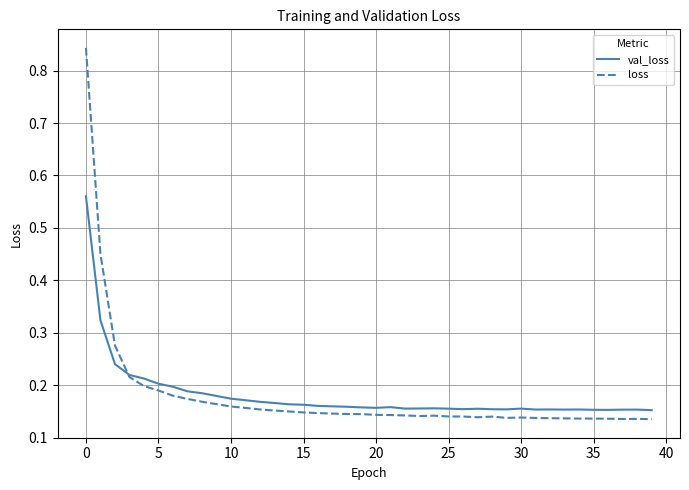

Which series has the largest range (max minus min)?

loss